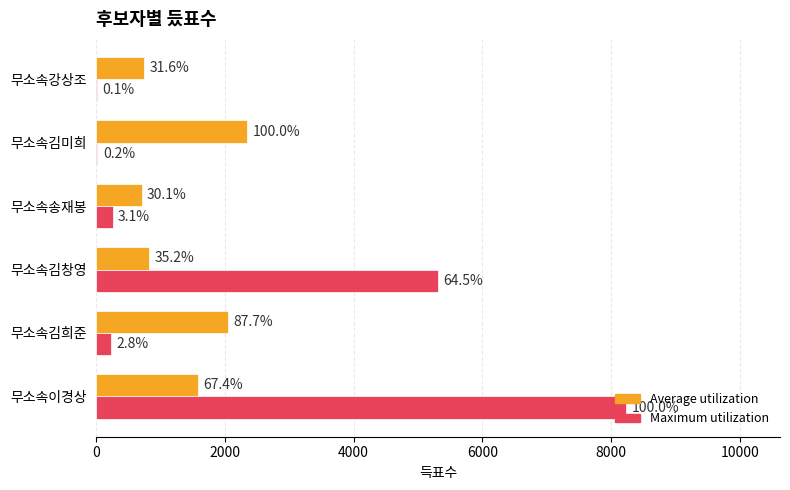

Which series has the widest spread of values?

Maximum utilization